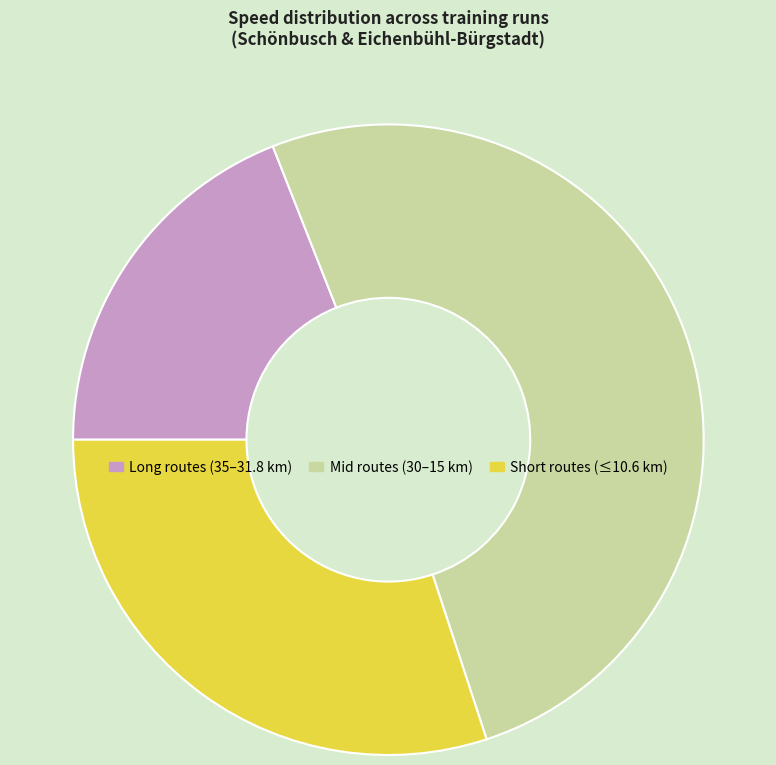

Does any single category account for the majority?

Yes